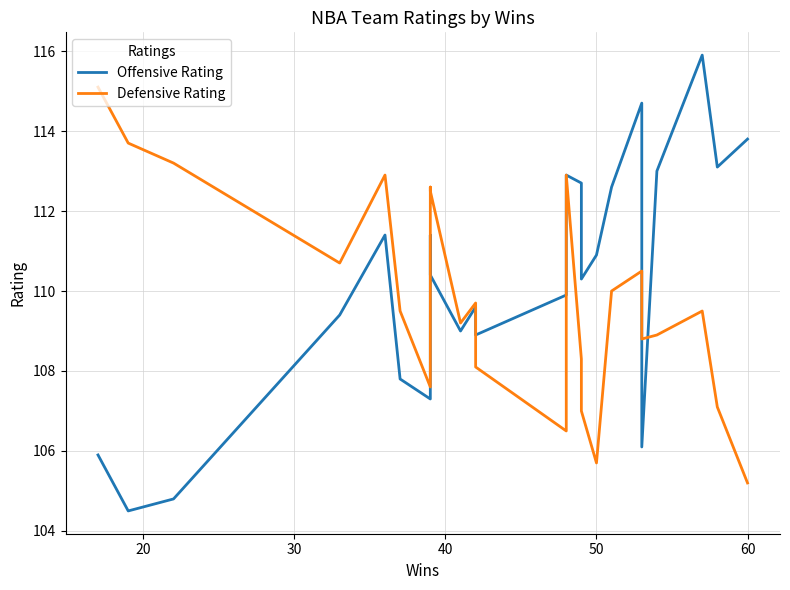

How many categories are shown in the chart?

25